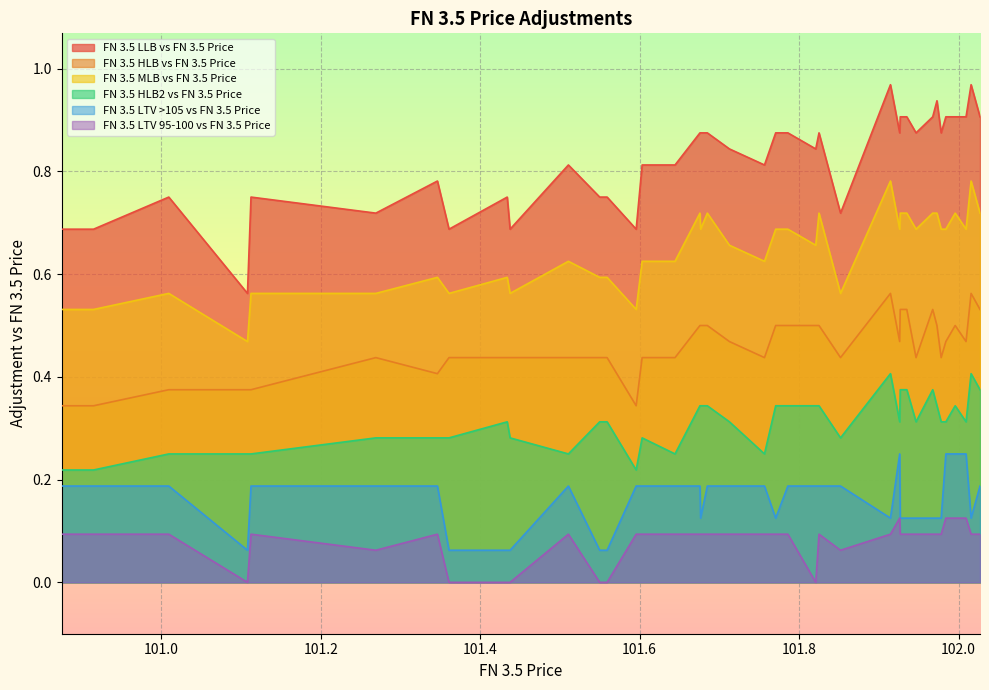

Reading left to right, list all the values displayed in this chart.

FN 3.5 LLB vs FN 3.5 Price: 0.7	0.7	0.8	0.6	0.8	0.7	0.8	0.7	0.8	0.7	0.8	0.8	0.8	0.8	0.7	0.8	0.8	0.9	0.9	0.9	0.8	0.8	0.9	0.9	0.8	0.9	0.7	1.0	0.9	0.9	0.9	0.9	0.9	0.9	0.9	0.9	0.9	0.9	1.0	0.9
FN 3.5 HLB vs FN 3.5 Price: 0.3	0.3	0.4	0.4	0.4	0.4	0.4	0.4	0.4	0.4	0.4	0.4	0.4	0.4	0.3	0.4	0.4	0.5	0.5	0.5	0.5	0.4	0.5	0.5	0.5	0.5	0.4	0.6	0.5	0.5	0.5	0.4	0.5	0.5	0.4	0.5	0.5	0.5	0.6	0.5
FN 3.5 MLB vs FN 3.5 Price: 0.5	0.5	0.6	0.5	0.6	0.6	0.6	0.6	0.6	0.6	0.6	0.6	0.6	0.6	0.5	0.6	0.6	0.7	0.7	0.7	0.7	0.6	0.7	0.7	0.7	0.7	0.6	0.8	0.7	0.7	0.7	0.7	0.7	0.7	0.7	0.7	0.7	0.7	0.8	0.7
FN 3.5 HLB2 vs FN 3.5 Price: 0.2	0.2	0.2	0.2	0.2	0.3	0.3	0.3	0.3	0.3	0.2	0.3	0.3	0.3	0.2	0.3	0.2	0.3	0.3	0.3	0.3	0.2	0.3	0.3	0.3	0.3	0.3	0.4	0.3	0.4	0.4	0.3	0.4	0.3	0.3	0.3	0.3	0.3	0.4	0.4
FN 3.5 LTV >105 vs FN 3.5 Price: 0.2	0.2	0.2	0.1	0.2	0.2	0.2	0.1	0.1	0.1	0.2	0.1	0.1	0.1	0.2	0.2	0.2	0.2	0.1	0.2	0.2	0.2	0.1	0.2	0.2	0.2	0.2	0.1	0.2	0.1	0.1	0.1	0.1	0.1	0.1	0.2	0.2	0.2	0.1	0.2
FN 3.5 LTV 95-100 vs FN 3.5 Price: 0.1	0.1	0.1	0.0	0.1	0.1	0.1	0.0	0.0	0.0	0.1	0.0	0.0	0.0	0.1	0.1	0.1	0.1	0.1	0.1	0.1	0.1	0.1	0.1	0.0	0.1	0.1	0.1	0.1	0.1	0.1	0.1	0.1	0.1	0.1	0.1	0.1	0.1	0.1	0.1